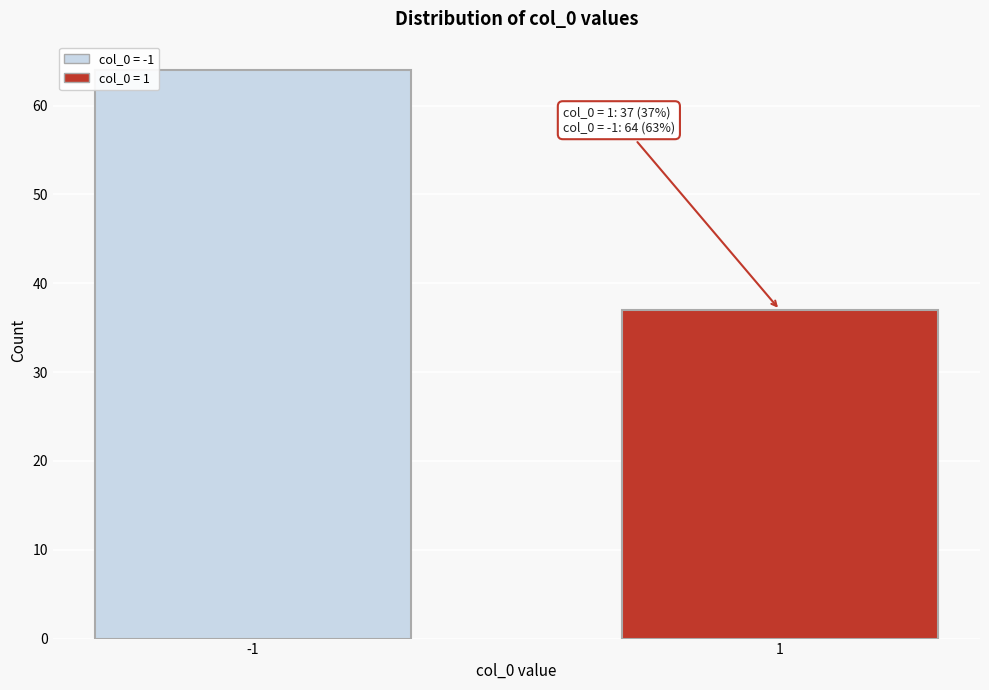

Reading left to right, extract all data points from this chart.

64	37